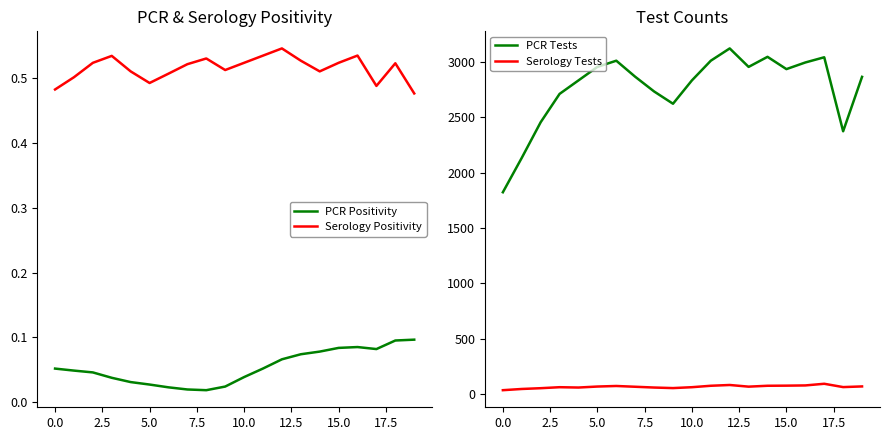

What is the label of the 7th point from the right?

13